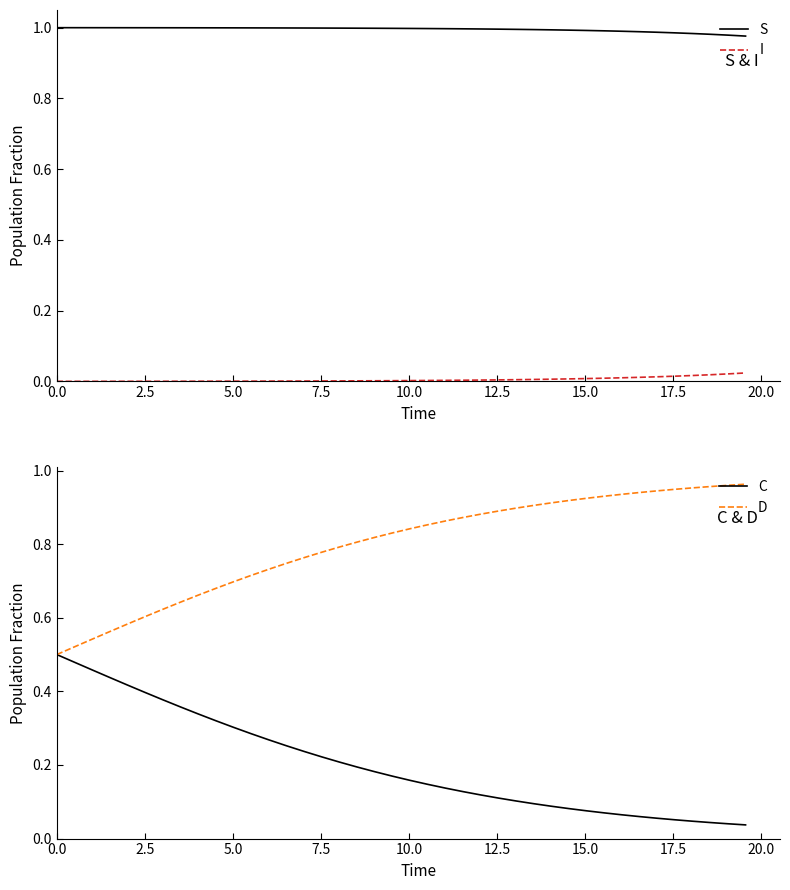

Does the chart display data point markers on the line(s)?

No